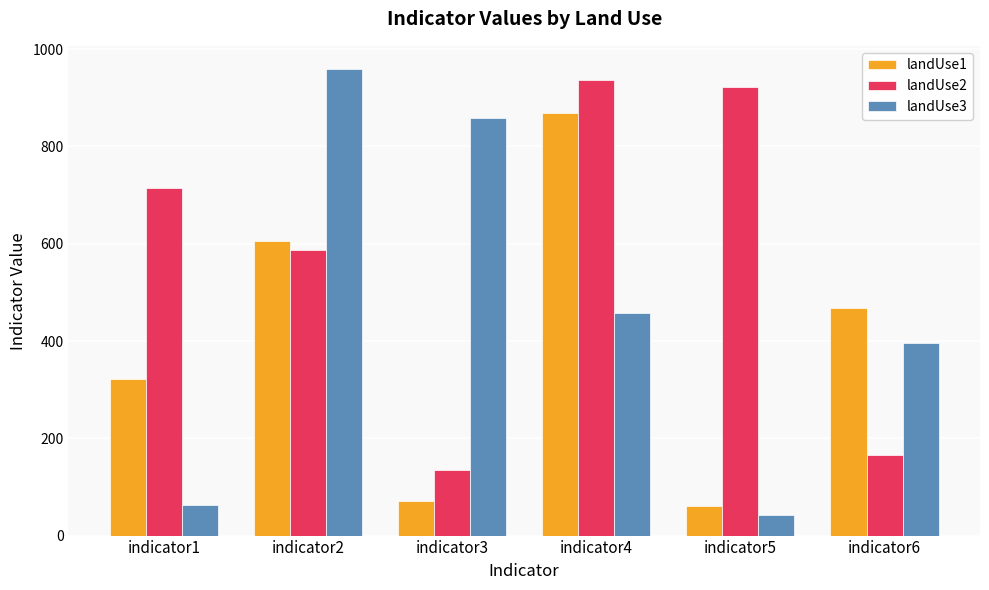

Is the value of landUse1 at indicator4 greater than the value of landUse3 at indicator5?

Yes